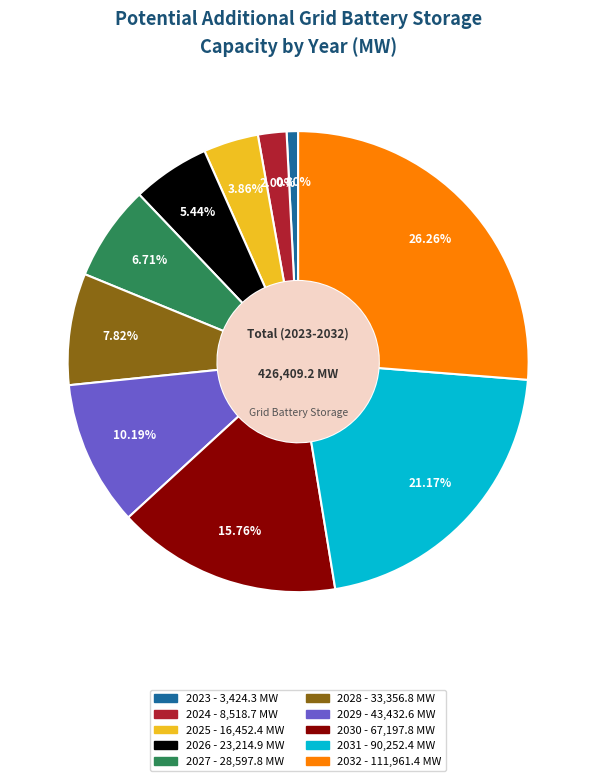

True or false: 2027 accounts for 1% of the total.

False